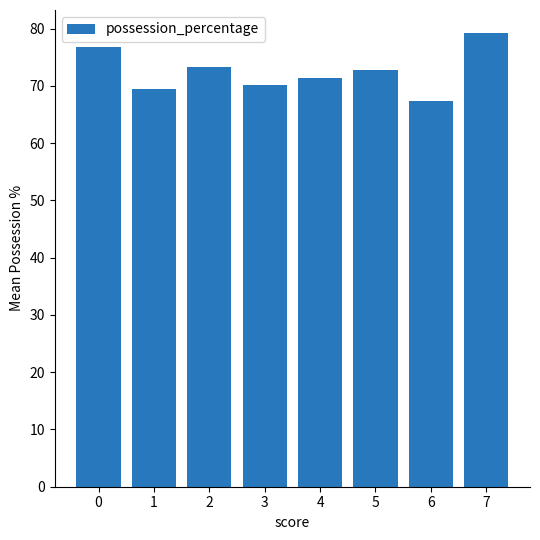

What is the difference between the maximum and minimum values?

11.9